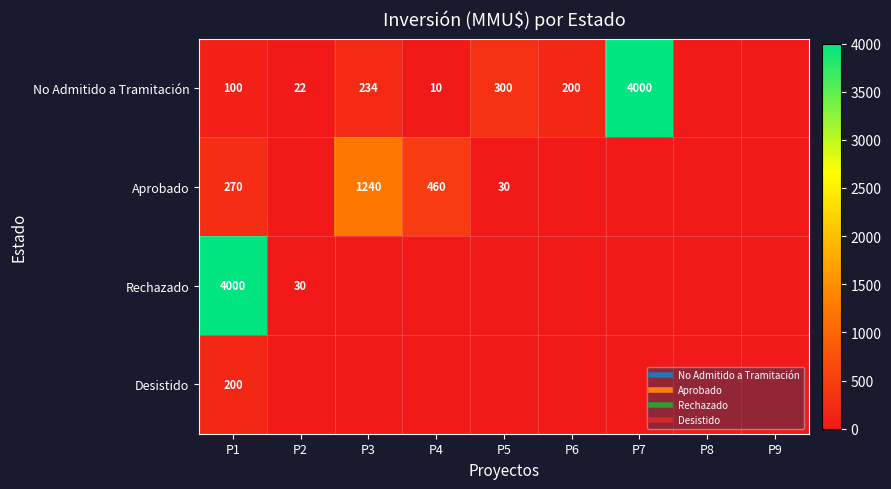

Is the value of Aprobado at P3 greater than the value of Desistido at P7?

Yes